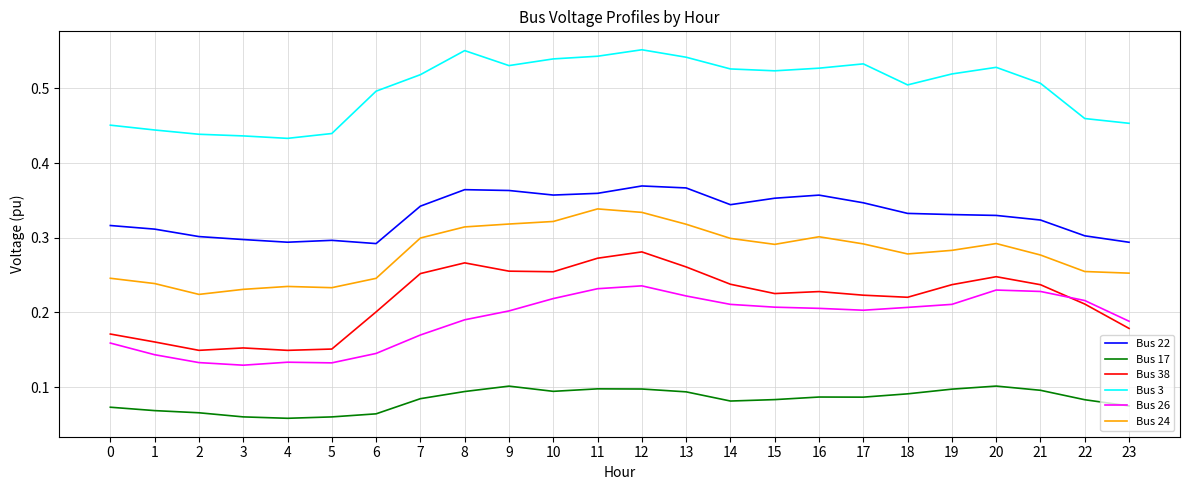

True or false: Bus 17 and Bus 24 intersect in this chart.

False